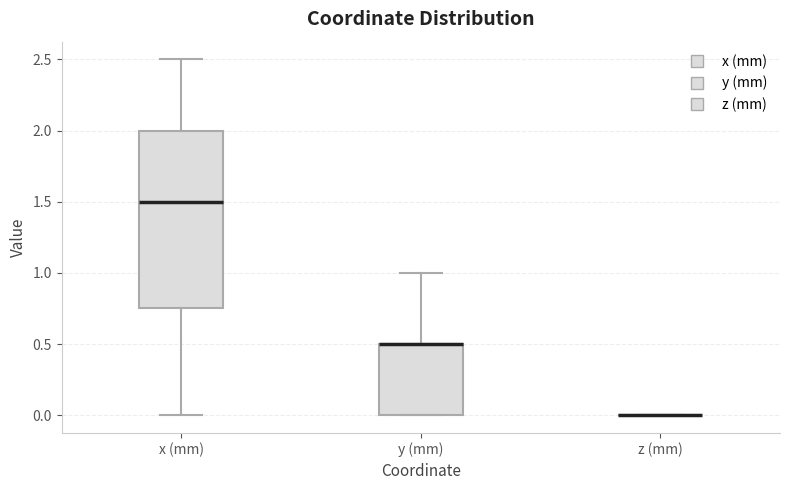

Reading left to right, transcribe this box plot: for each box, give where its median line is, the range the box spans, and where its two whiskers end, as read against the y-axis. The values are not printed on the chart, so give them approximately, as read against the axis.

x (mm): median 1.50, box 0.75 to 2.00, whiskers 0.00 to 2.50
y (mm): median 0.50 (drawn on the box's upper edge), box 0.00 to 0.50, whiskers 0.00 to 1.00
z (mm): box collapsed to a line at 0.00, whiskers 0.00 to 0.00